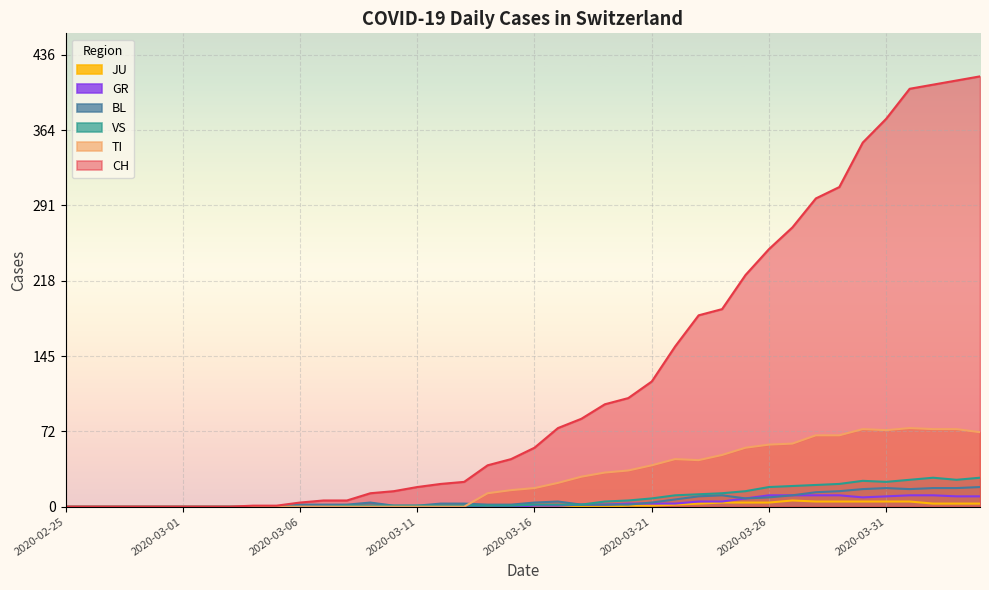

Which category has the lowest value in the JU series?

2020-02-25